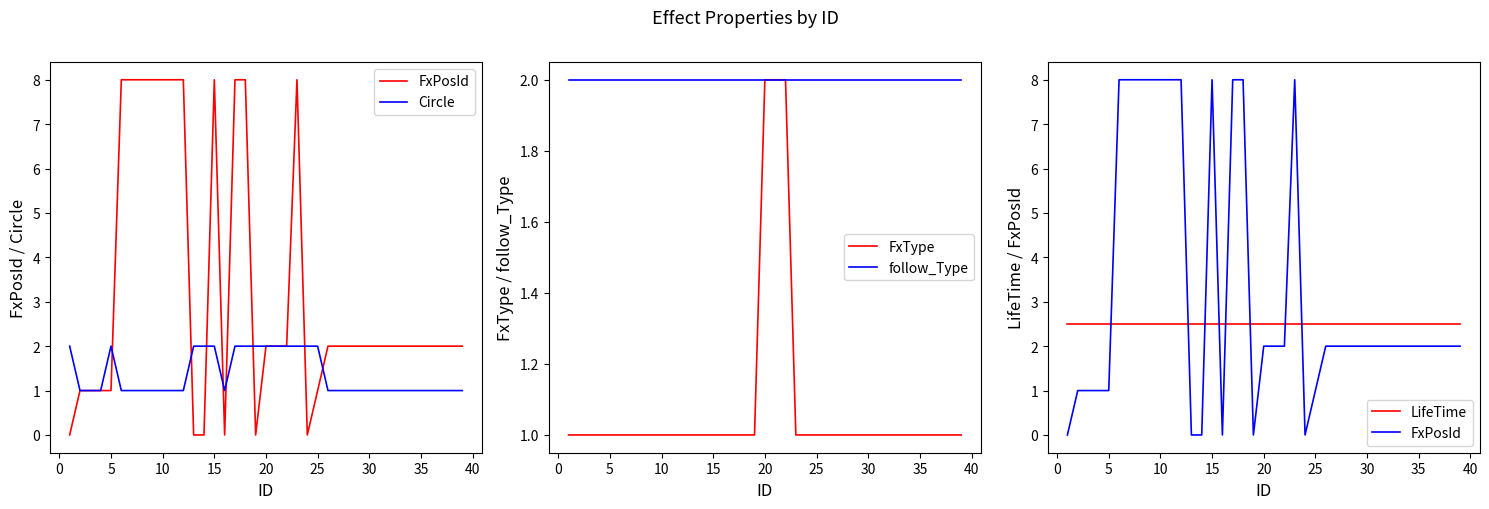

What are all the series names shown in the legend?

FxPosId, Circle, FxType, follow_Type, LifeTime